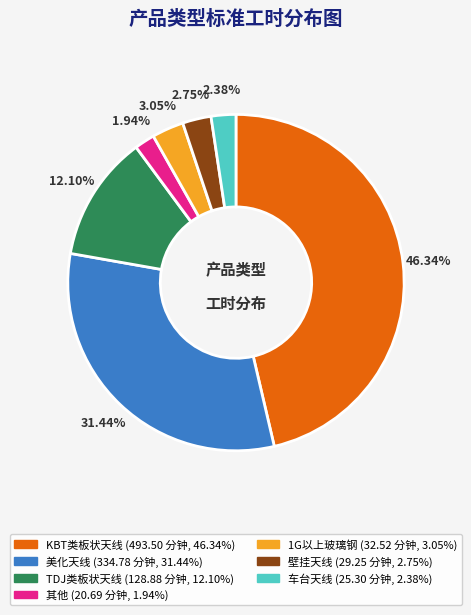

To the nearest percent, what is the difference between the 1G以上玻璃钢 and 美化天线 slice percentages?

28%